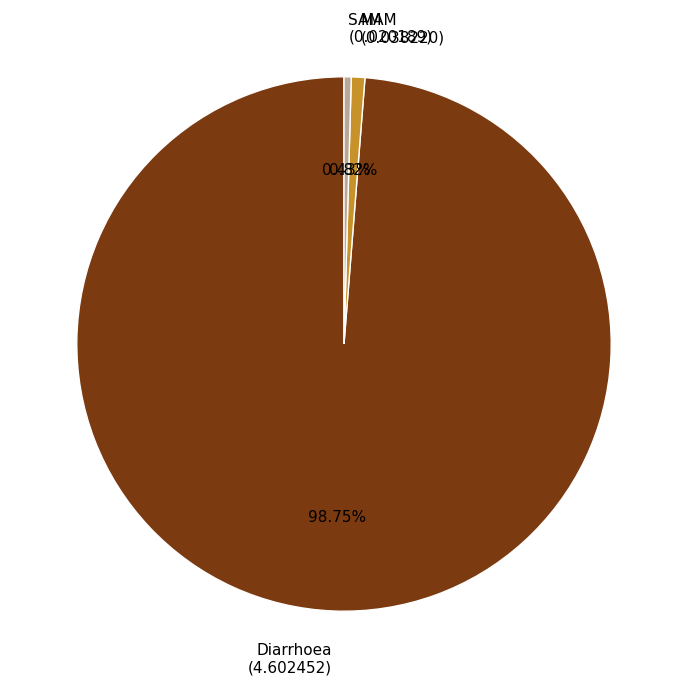

To the nearest percent, what portion does MAM represent?

1%